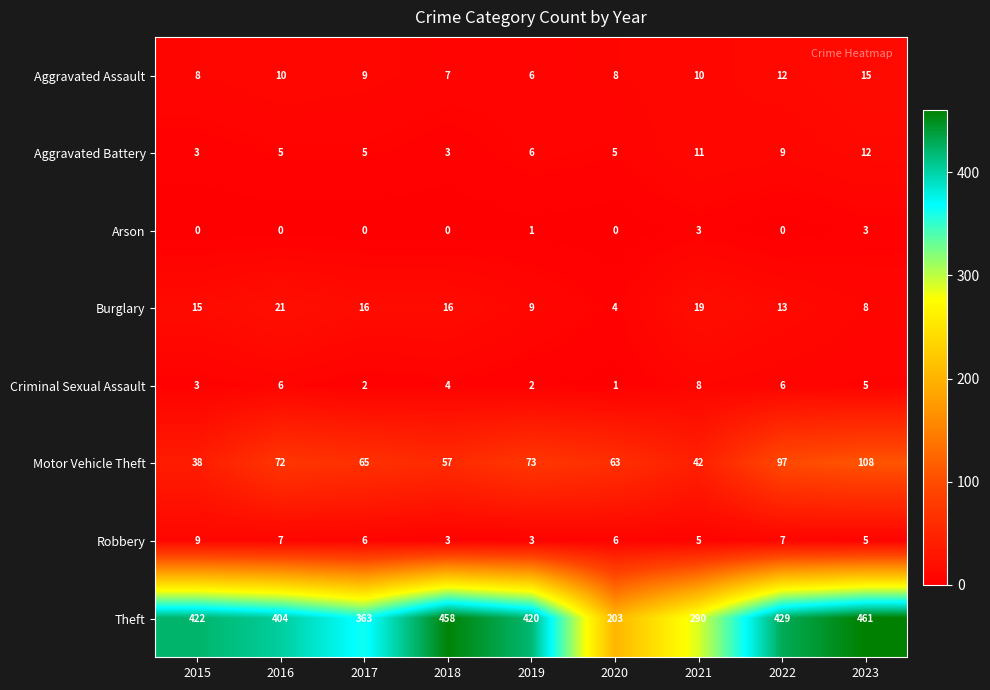

Is it true that Robbery equals 7 at 2022?

True